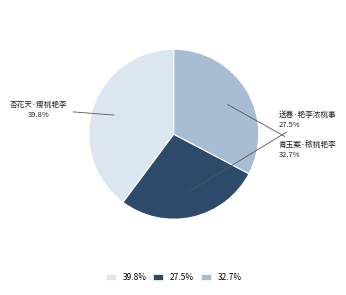

What is the total percentage of 32.7% and 39.8%?

72.5%